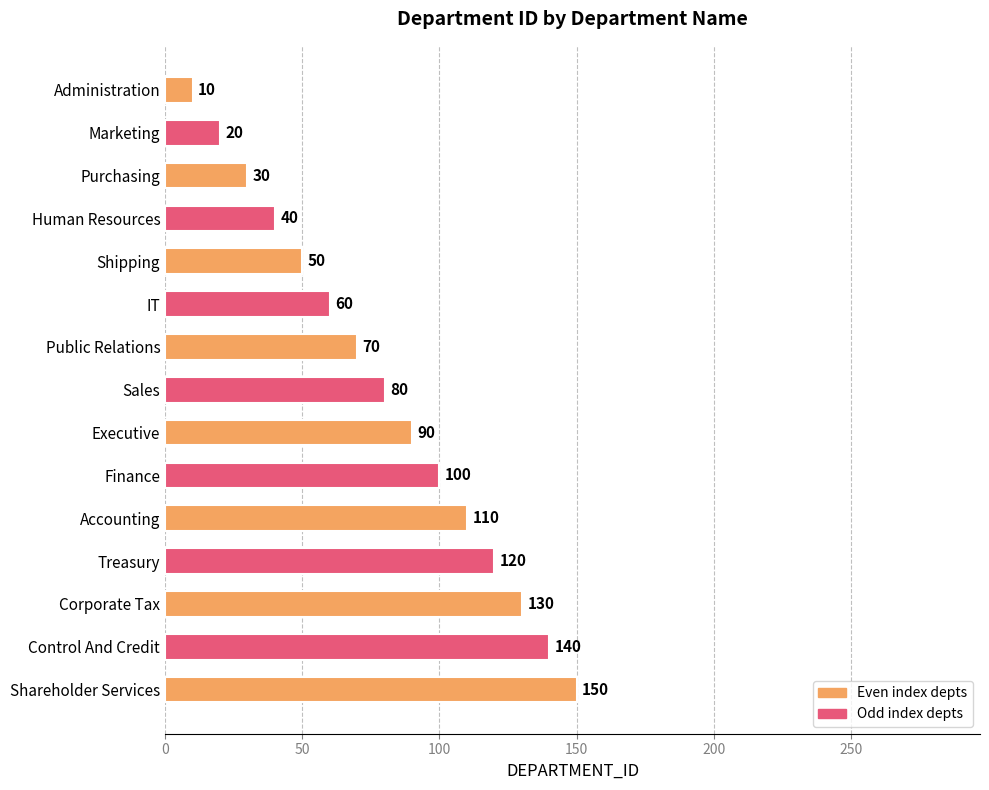

What is the average value?

80